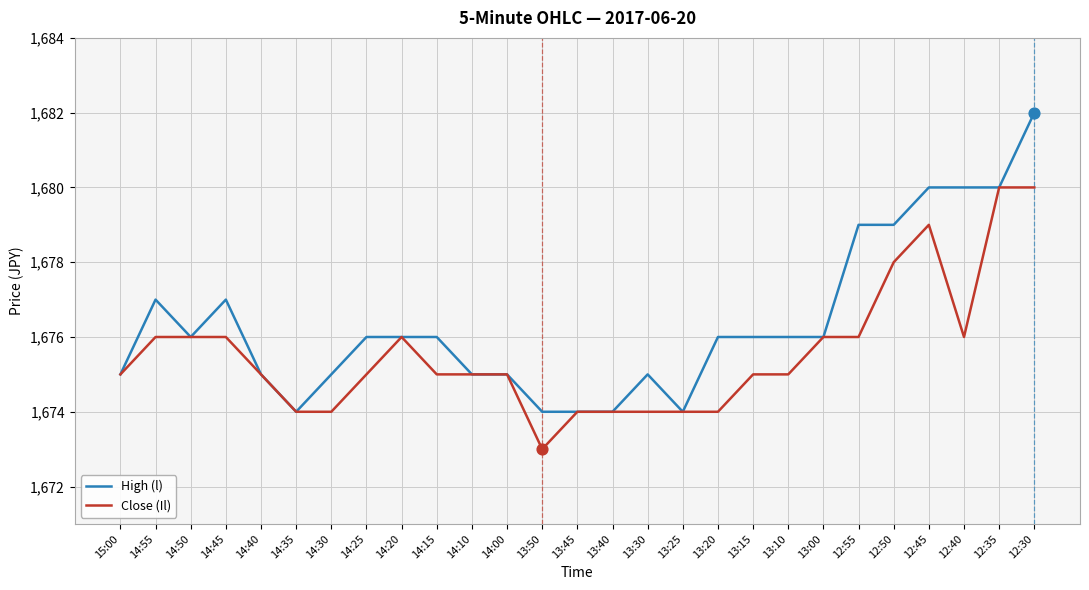

Is the value of High (l) at 14:20 greater than the value of Close (Il) at 14:30?

Yes